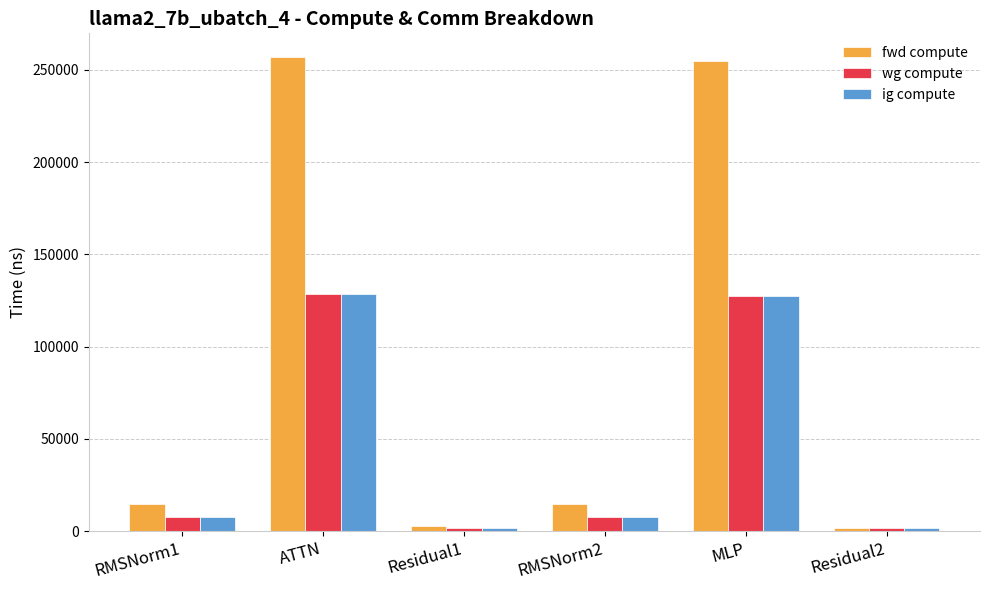

How many values in the fwd compute series exceed 14909?

4